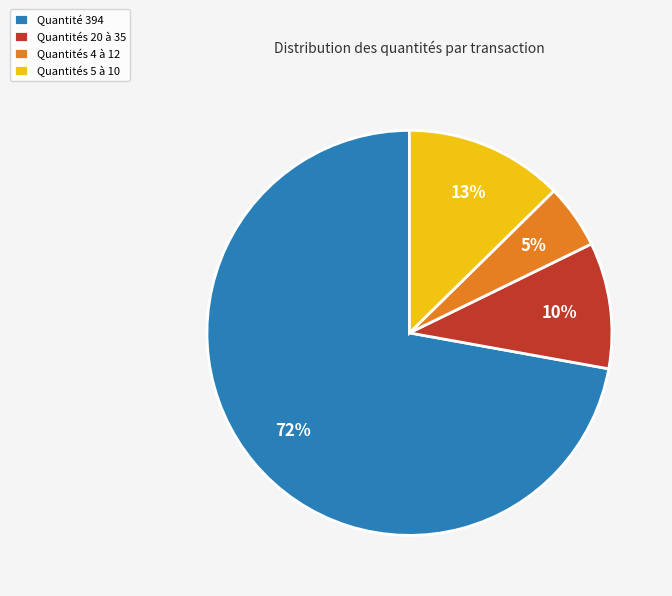

Is it true that Quantités 4 à 12 is 5% of the pie?

True